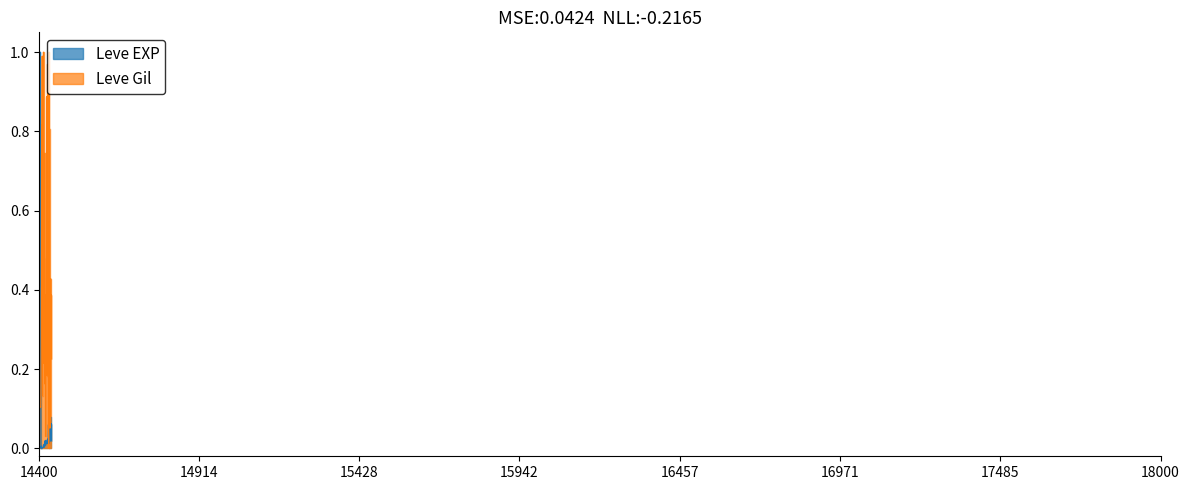

What is the value of the Leve Gil point at the 28th from the left?

0.9